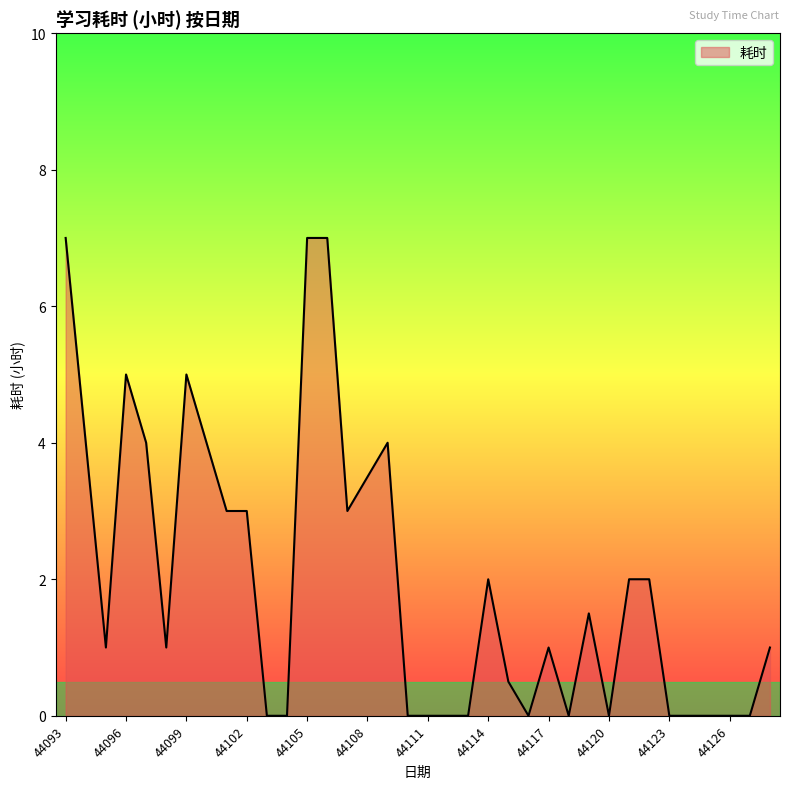

What is the greatest value displayed?

7.0